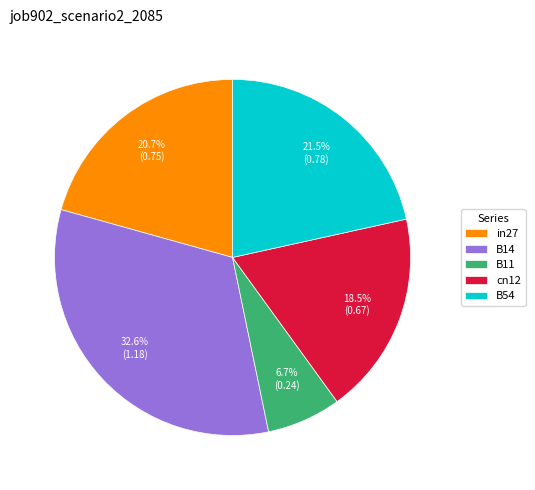

Is the sum of B11 and in27 greater than half?

No